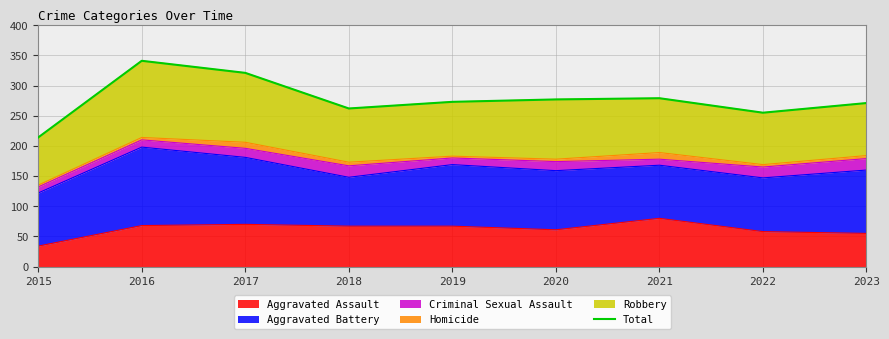

Is it true that the value at 2015 is 214?

True